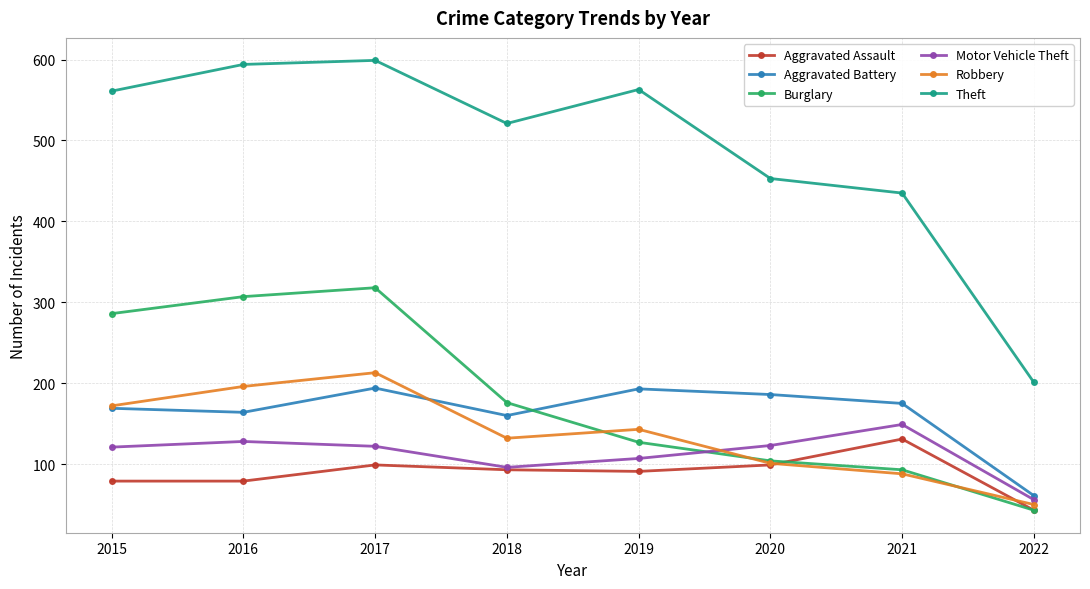

What is the maximum value shown in the chart?

599